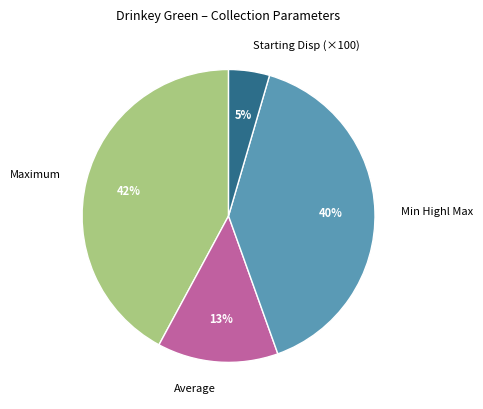

To the nearest percent, what is the average slice percentage?

25%